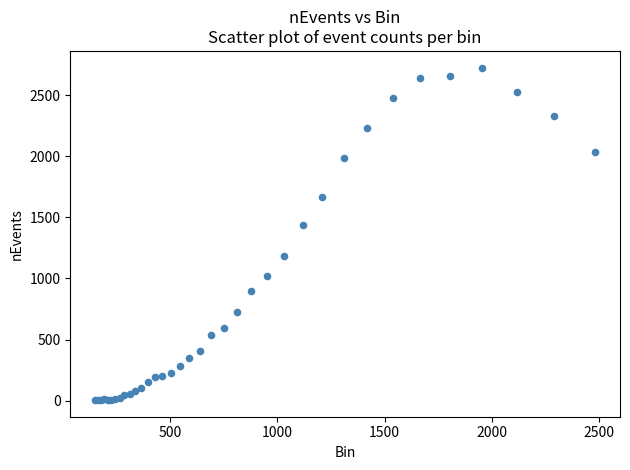

What Y value in the scatter plot is closest to 1365?

1434